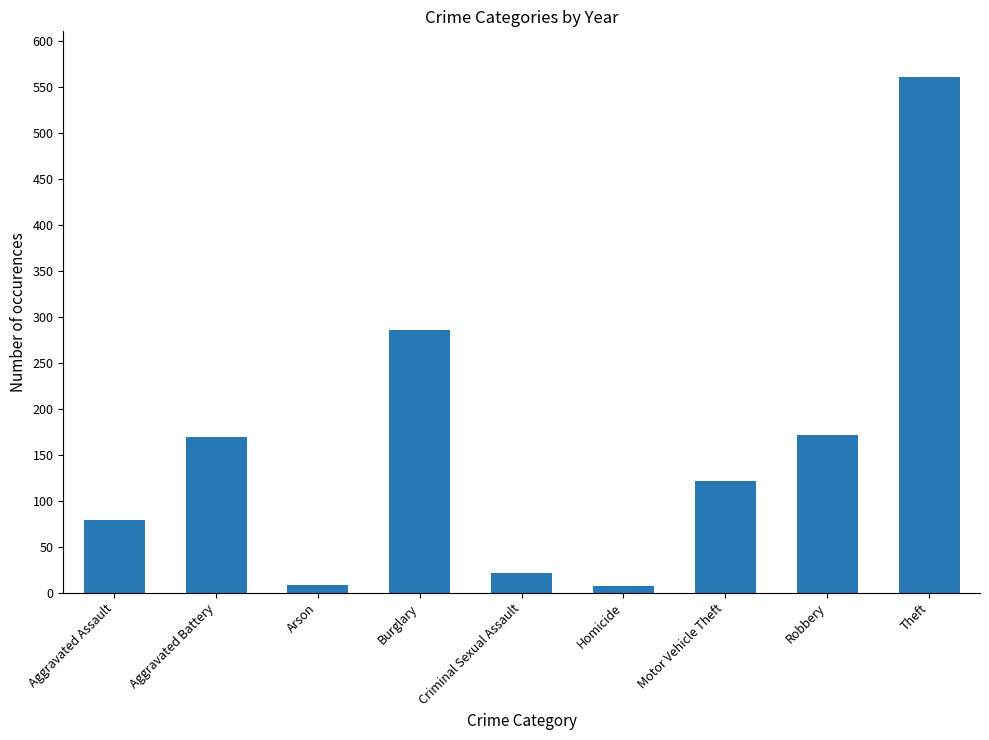

What is the label of the 1st bar from the right?

Theft